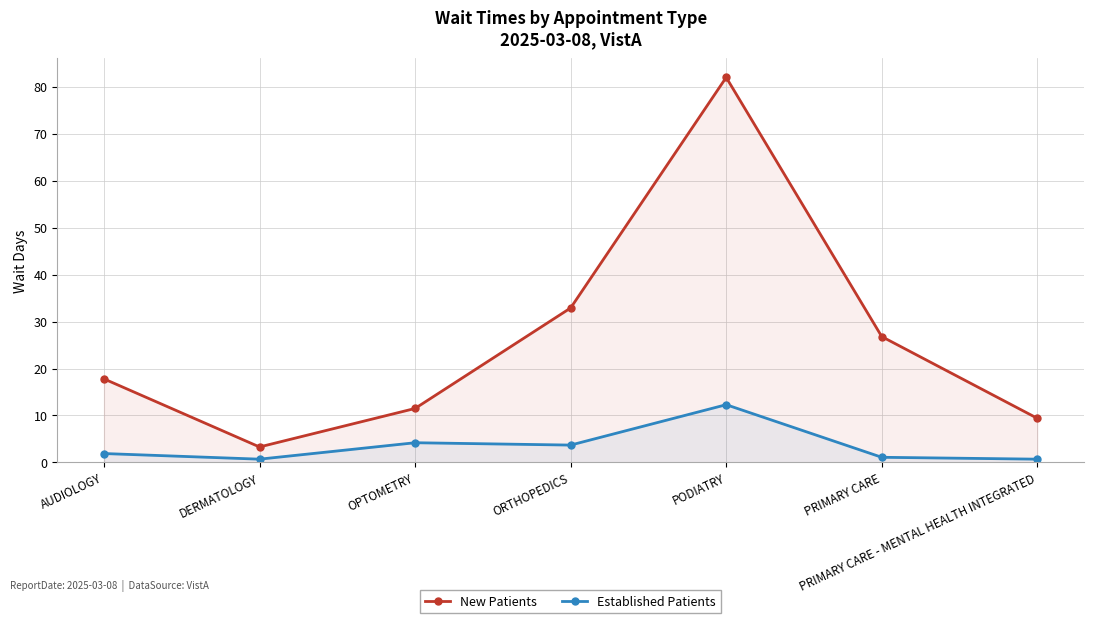

What are all the series names shown in the legend?

New Patients, Established Patients